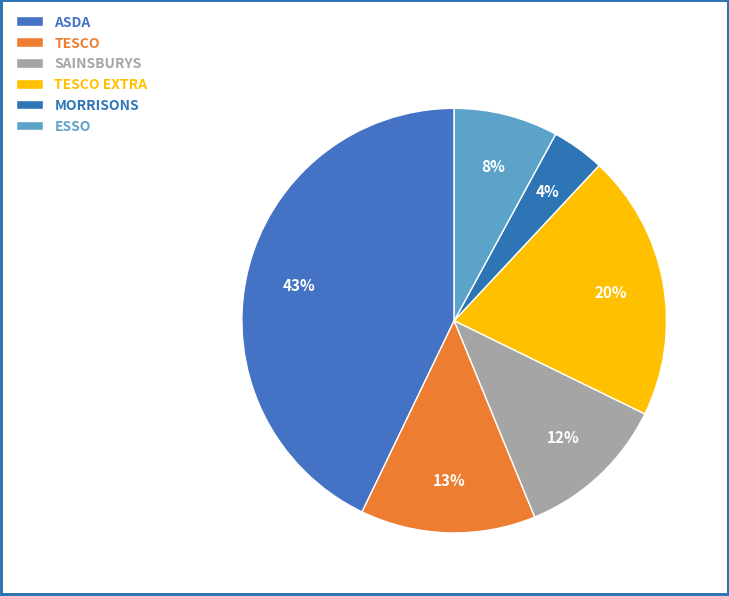

Rank the categories by value from highest to lowest.

ASDA, TESCO EXTRA, TESCO, SAINSBURYS, ESSO, MORRISONS